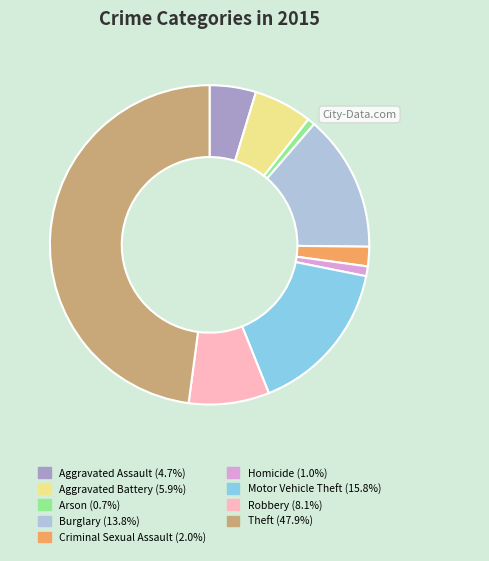

Which slice is the largest?

Theft